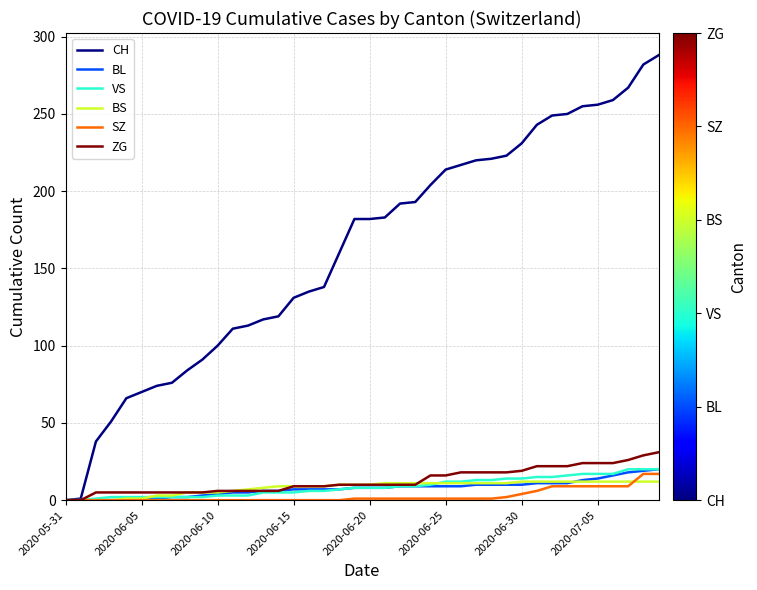

Which series has the largest total across all categories?

CH